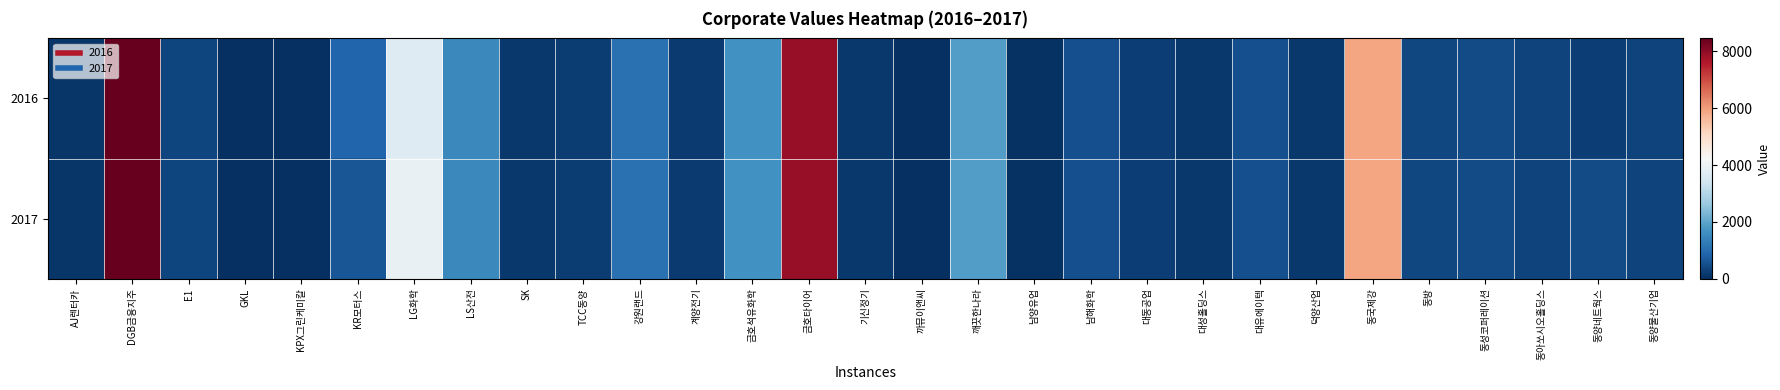

At which category is the sum across all series the highest?

DGB금융지주